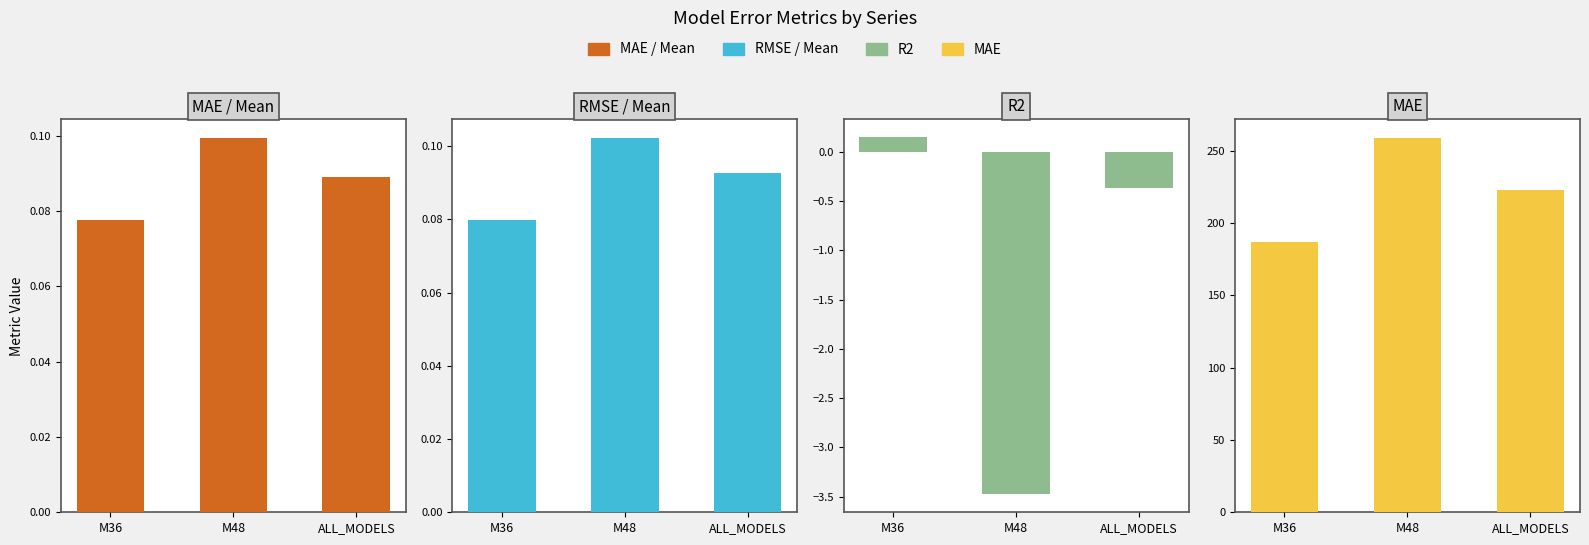

How many values in R2 are above zero?

1